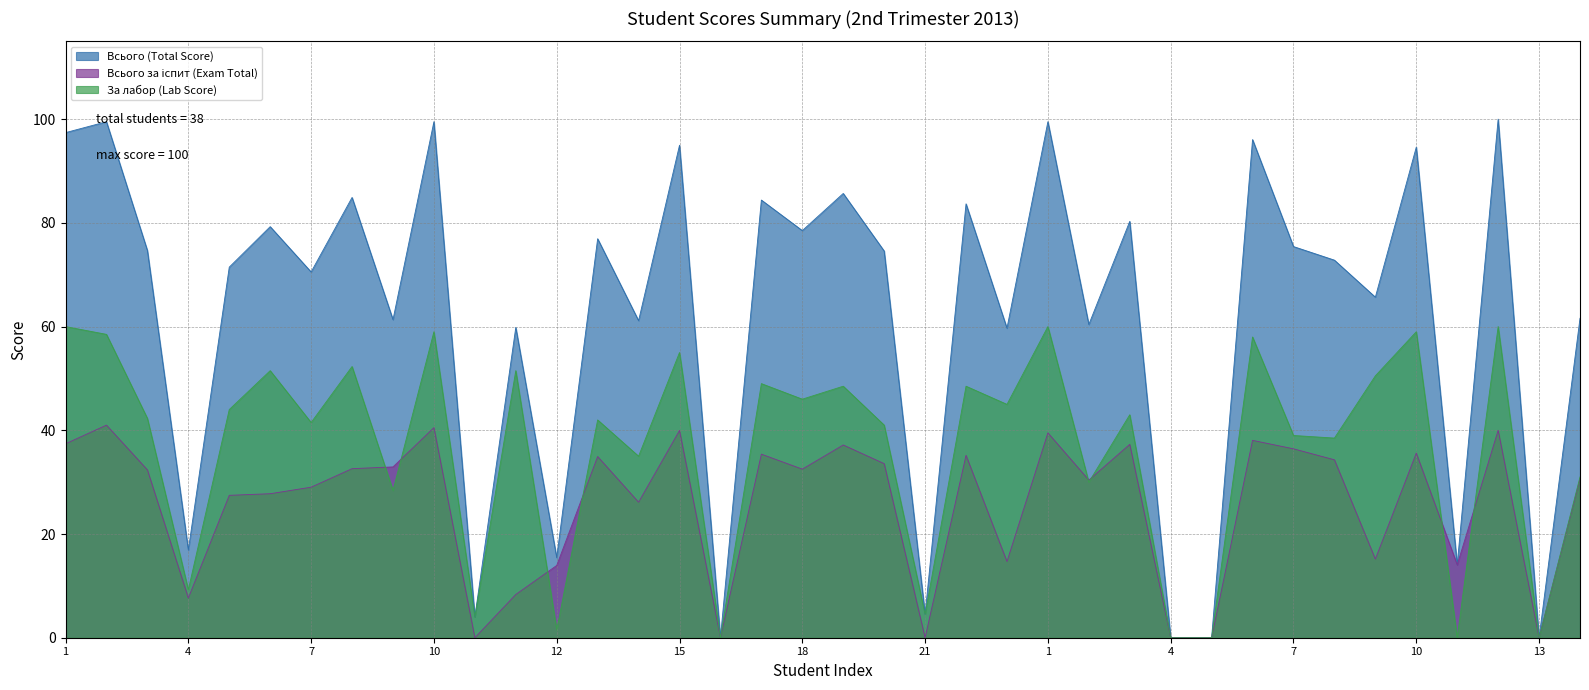

The value of Всього за іспит (Exam Total) at 22 is 35.2. True or false?

True